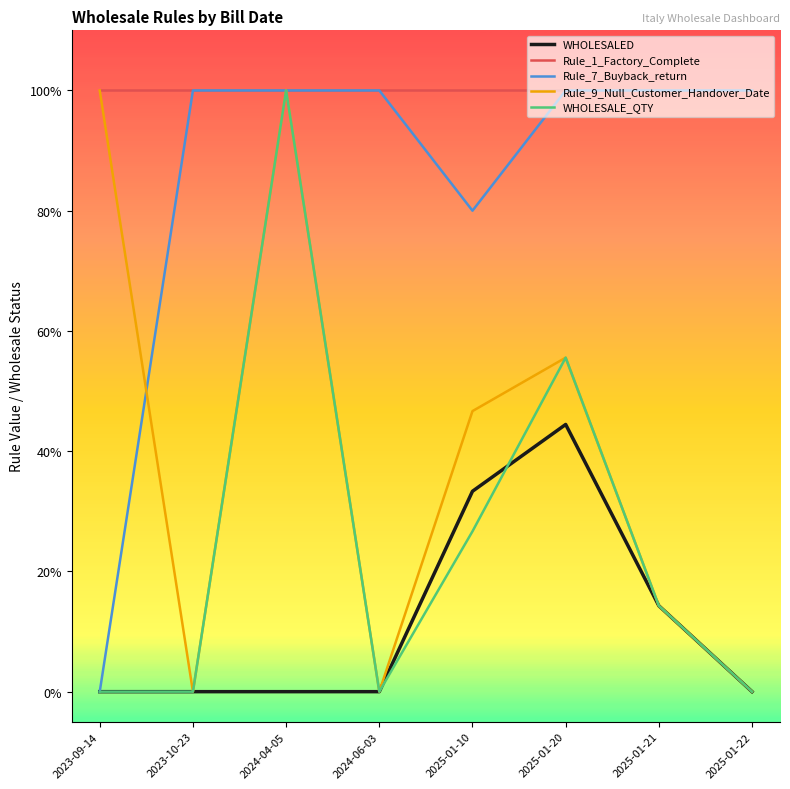

Does the chart have visible grid lines?

No